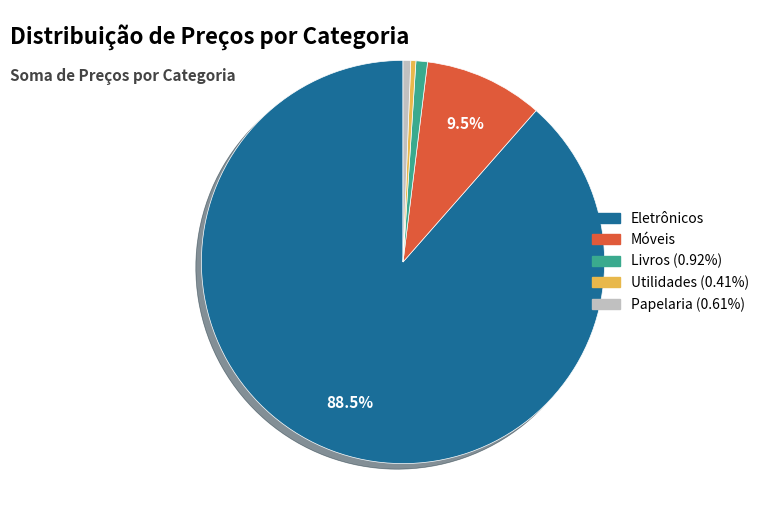

True or false: Livros accounts for 12% of the total.

False